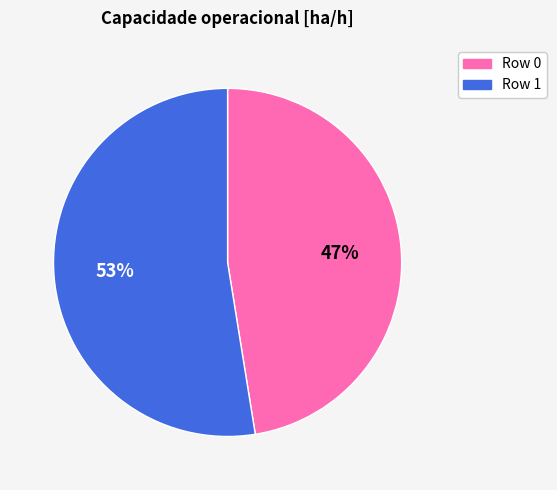

True or false: Row 0 accounts for 59% of the total.

False